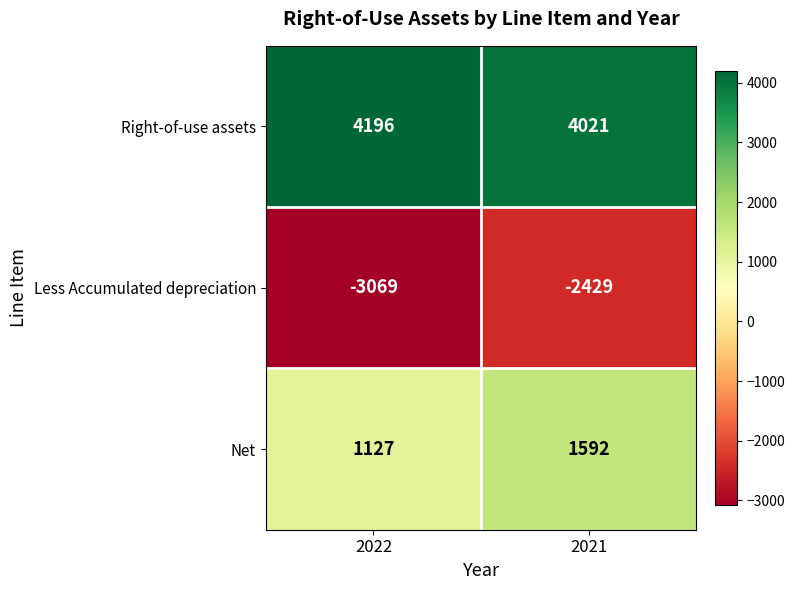

The Net series shows 1127 at 2022. True or false?

True